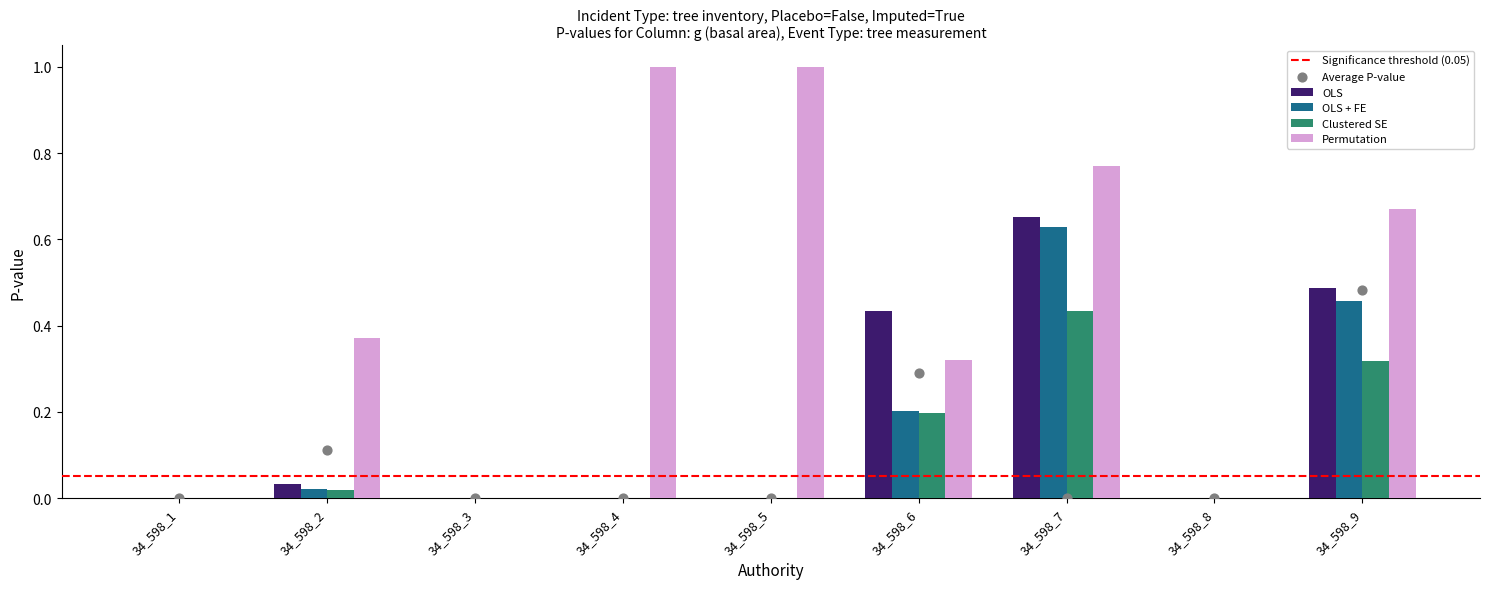

Is the value of OLS + FE at 34_598_7 greater than the value of OLS at 34_598_5?

Yes